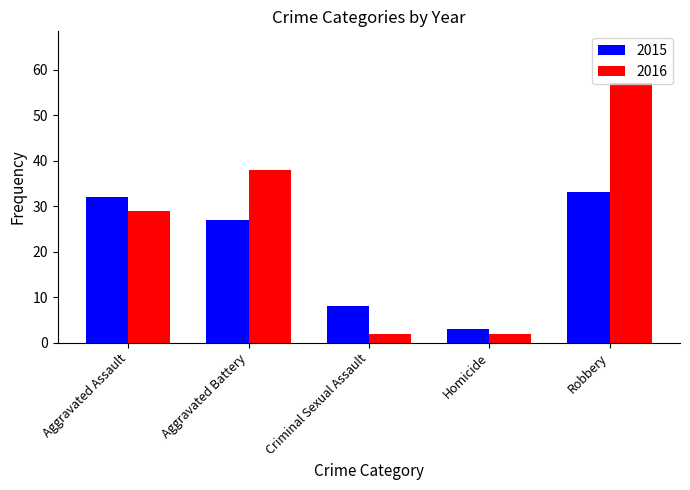

Reading left to right, list all the values displayed in this chart.

2015: Aggravated Assault=32	Aggravated Battery=27	Criminal Sexual Assault=8	Homicide=3	Robbery=33
2016: Aggravated Assault=29	Aggravated Battery=38	Criminal Sexual Assault=2	Homicide=2	Robbery=57